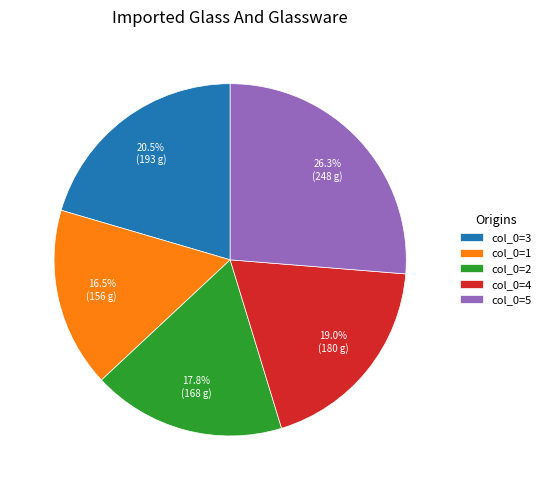

What is the smallest slice in the pie chart?

col_0=1